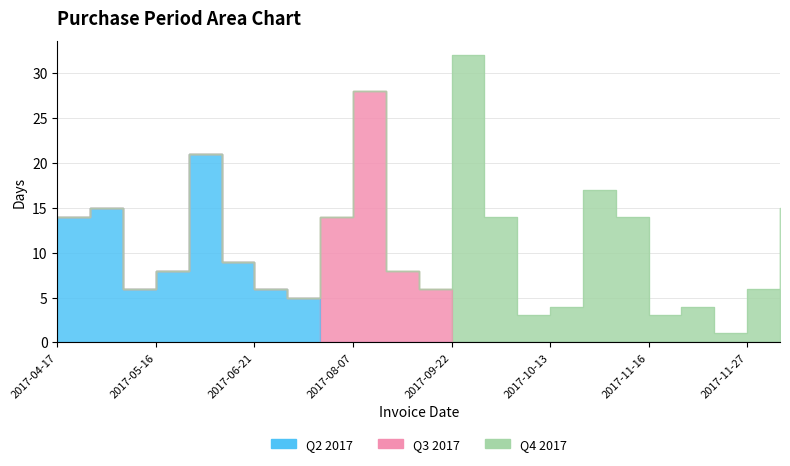

Where is Q3 2017 nearest to the value 14?

2017-07-10